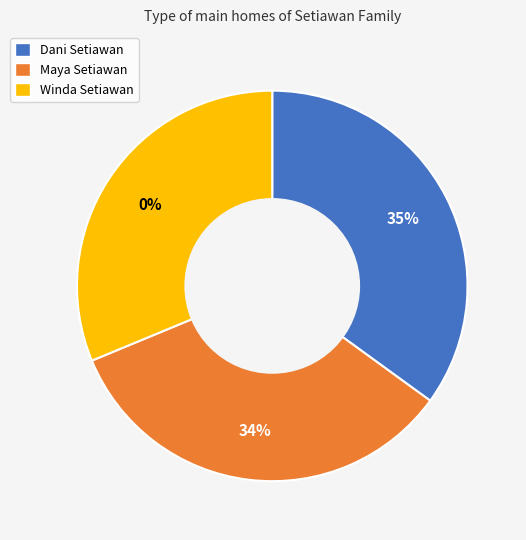

How many slices are in this pie chart?

3